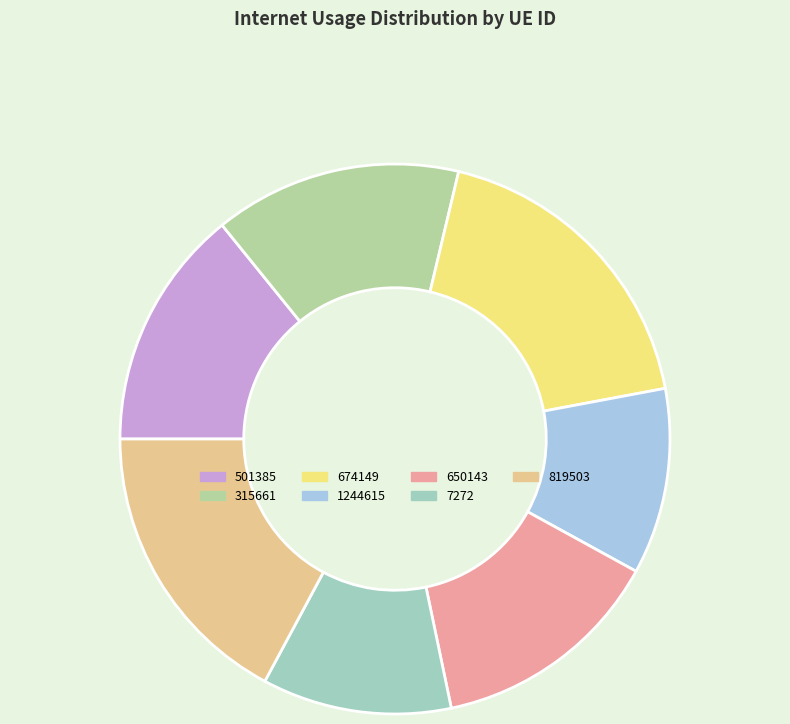

Rank the categories by value from highest to lowest.

674149, 819503, 315661, 501385, 650143, 7272, 1244615